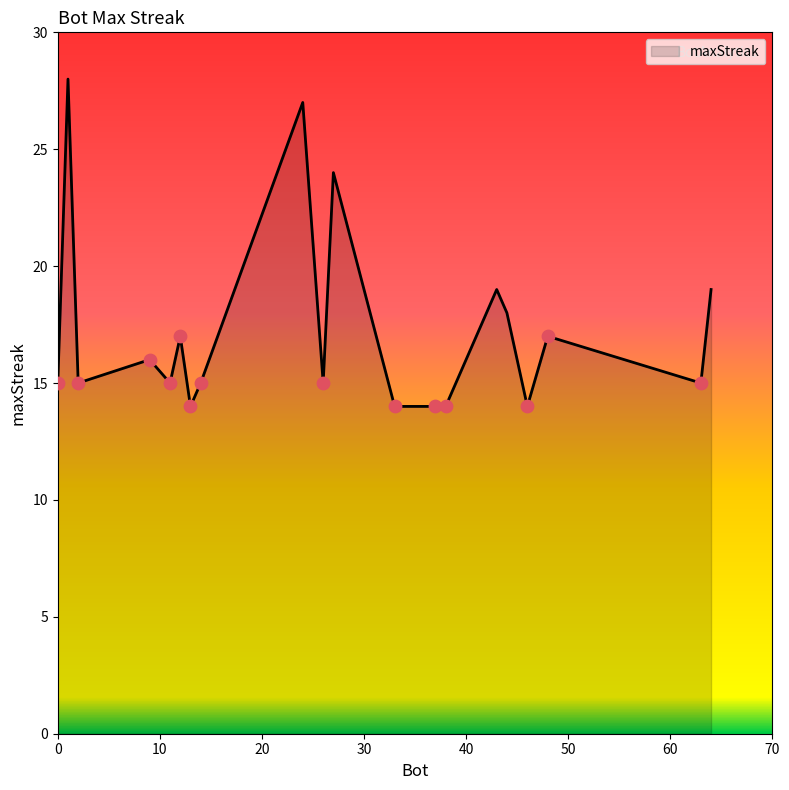

What is the difference between the maximum and minimum values?

14